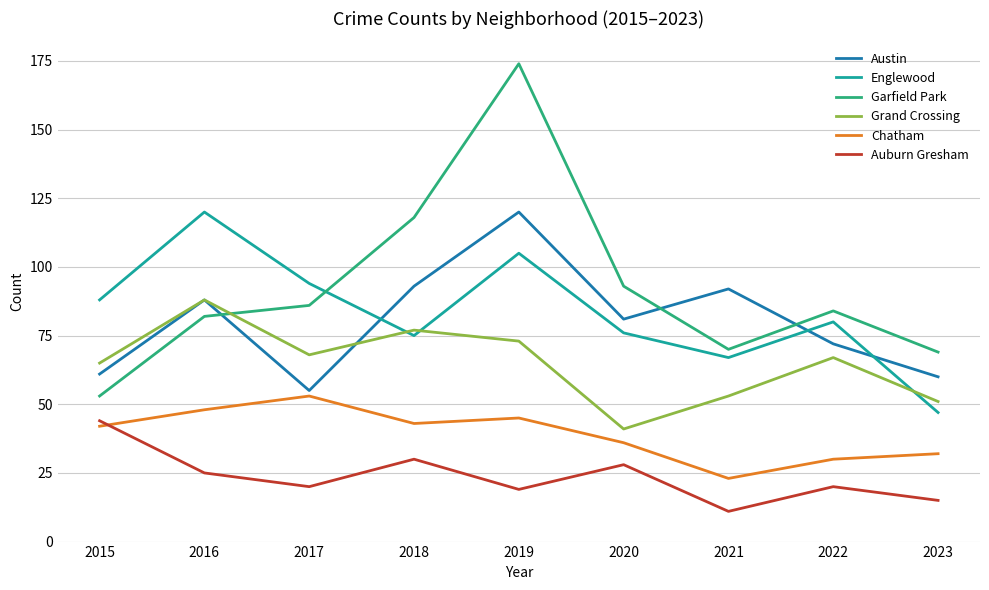

What is the sum of the Auburn Gresham values at 2022 and 2021?

31